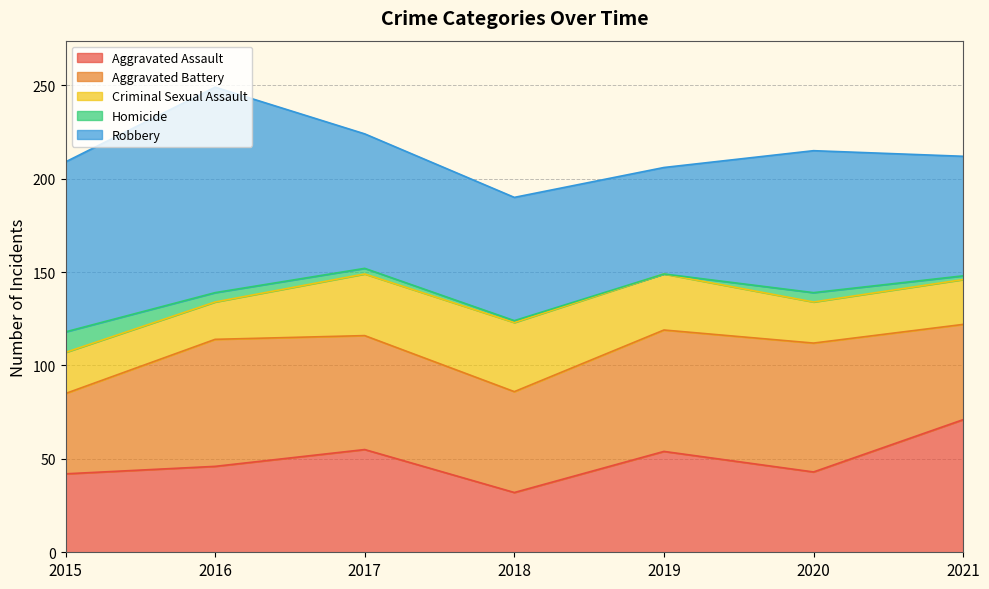

Which label corresponds to the largest value in the chart?

2016